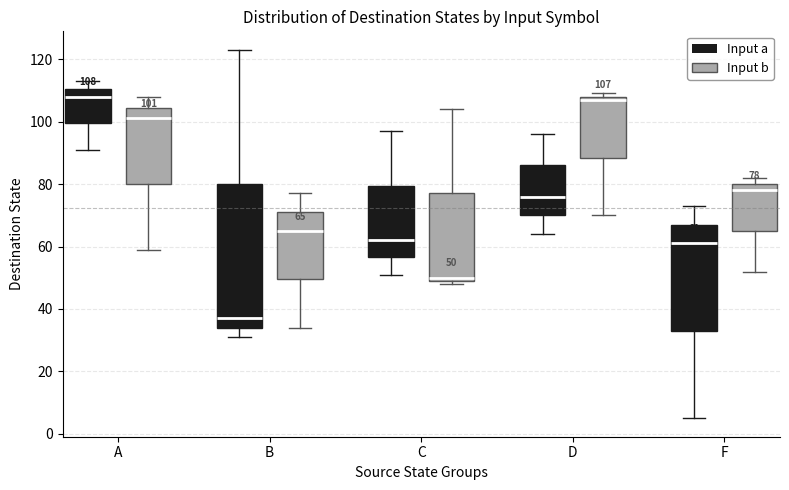

Comparing the boxes themselves (not the whiskers), which one is the tallest?

B (Input a)